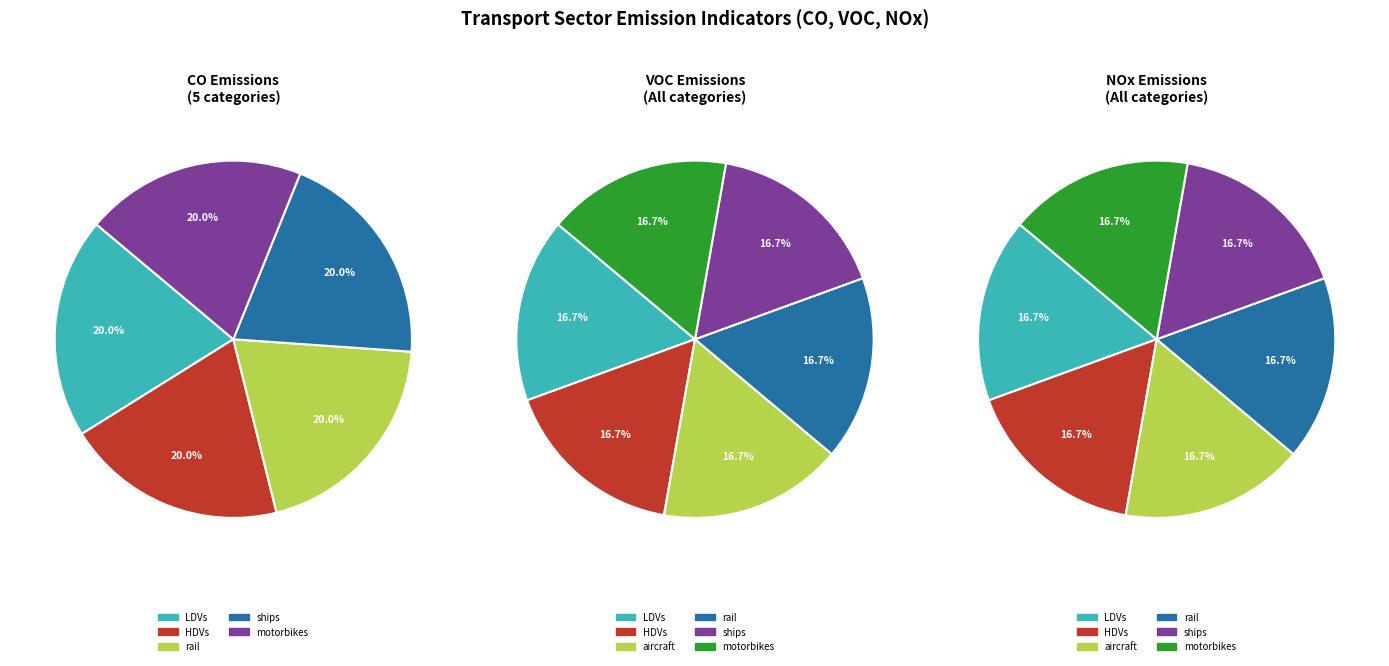

Is it true that ships is 29% of the pie?

False